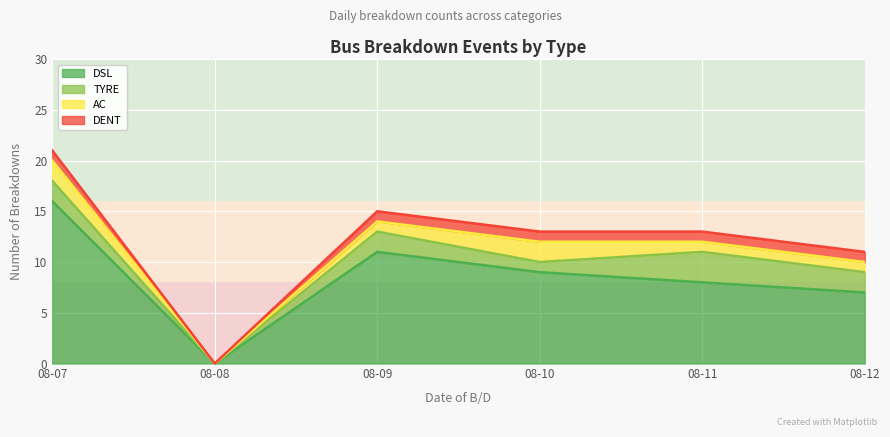

True or false: DSL has more than 1 points higher than both neighbors.

False